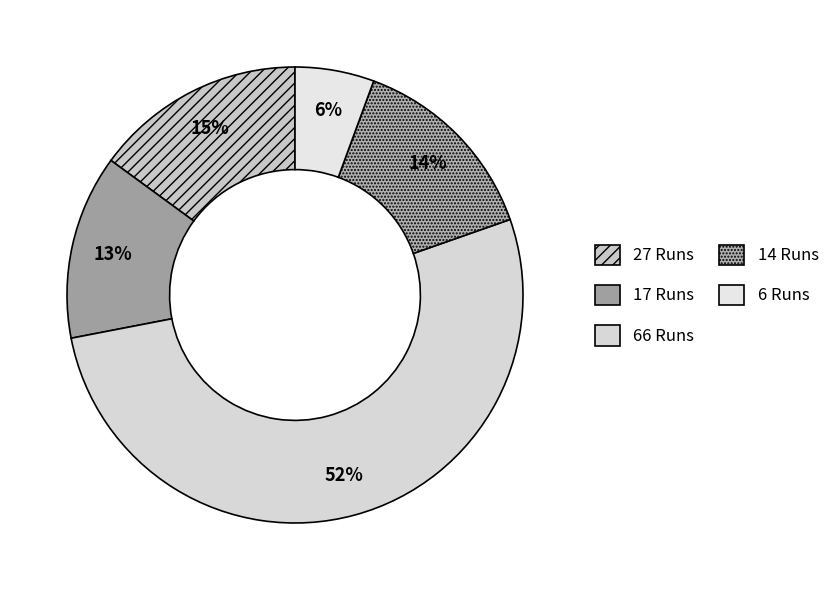

True or false: 27 Runs accounts for 6% of the total.

False